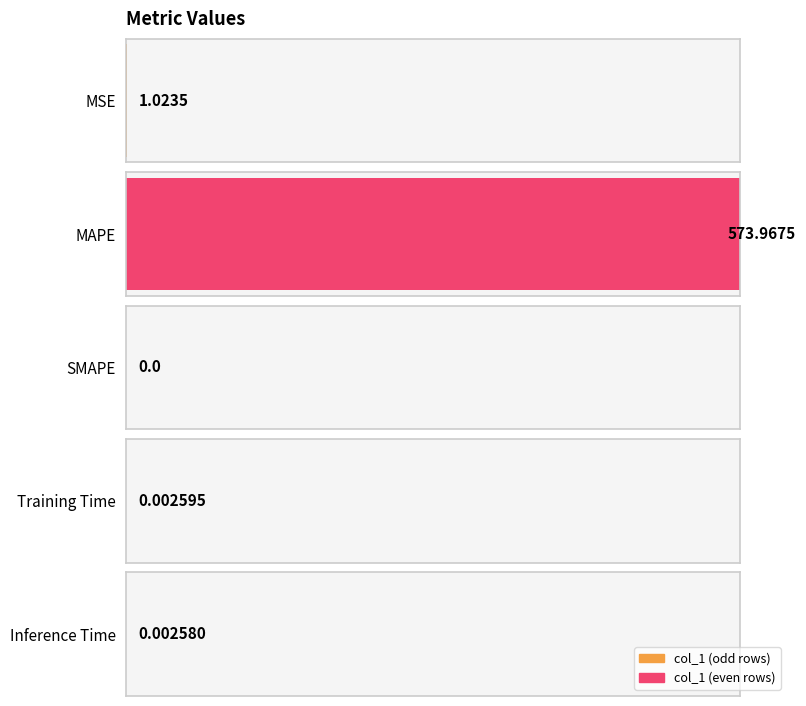

How many distinct data groups are displayed?

1